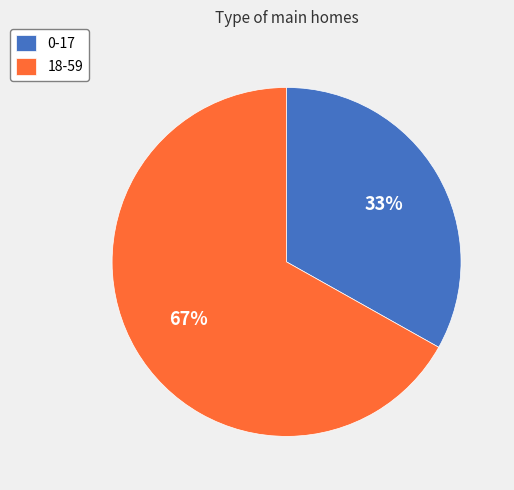

To the nearest percent, what is the difference between the largest and smallest slice percentages?

34%